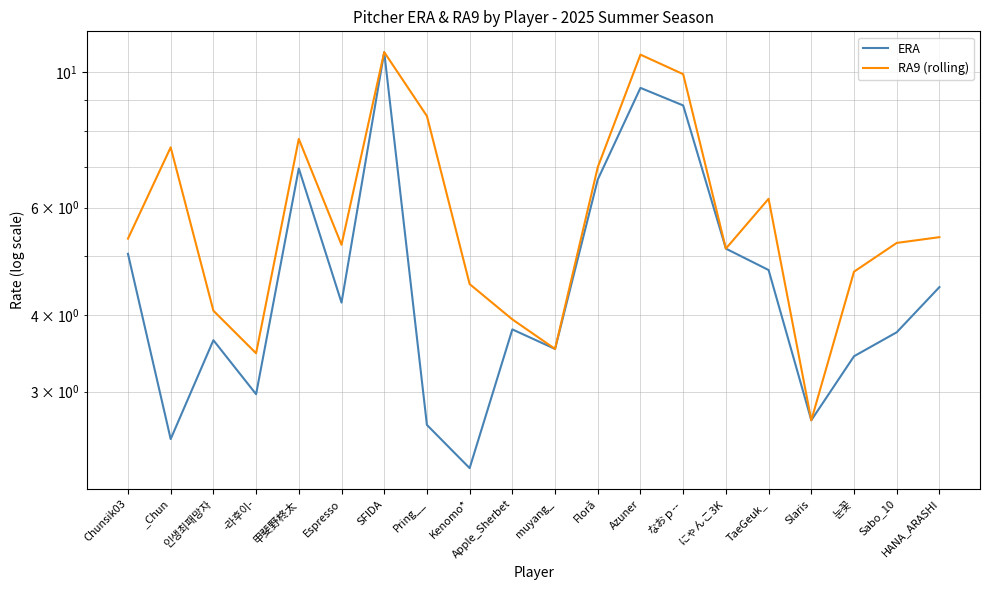

What is the greatest value displayed?

10.8